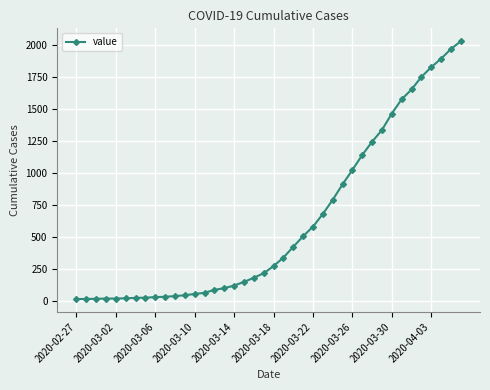

What is the sum of all values?

24657